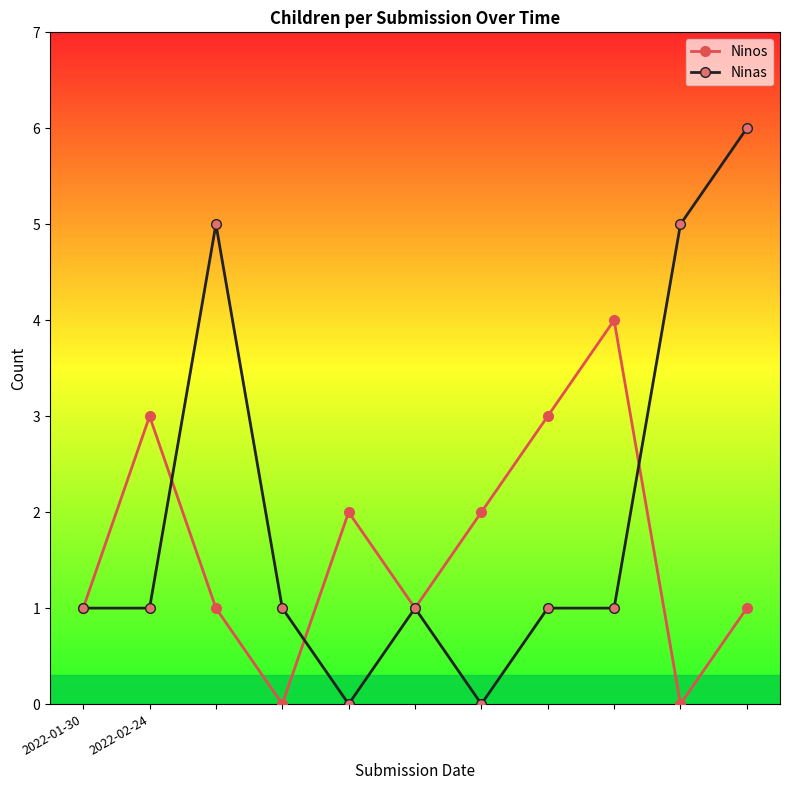

What is the highest value of the Ninas series?

6